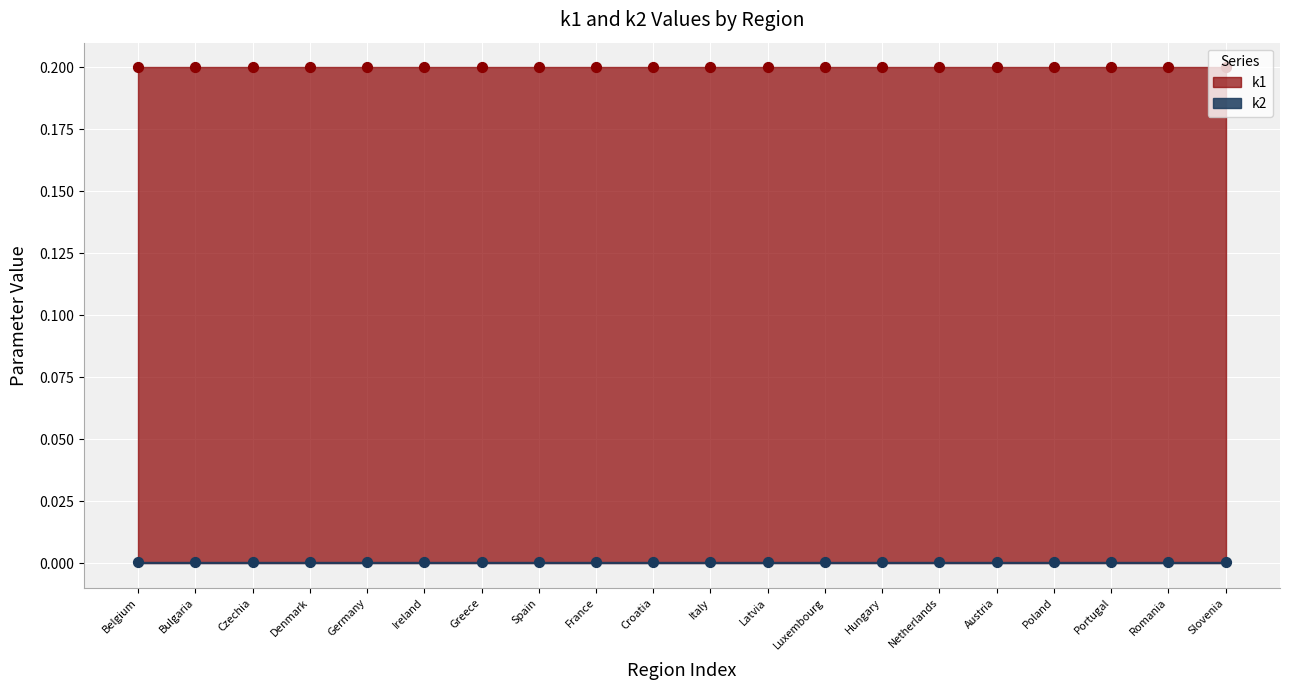

Which series reaches the minimum Y coordinate?

k2